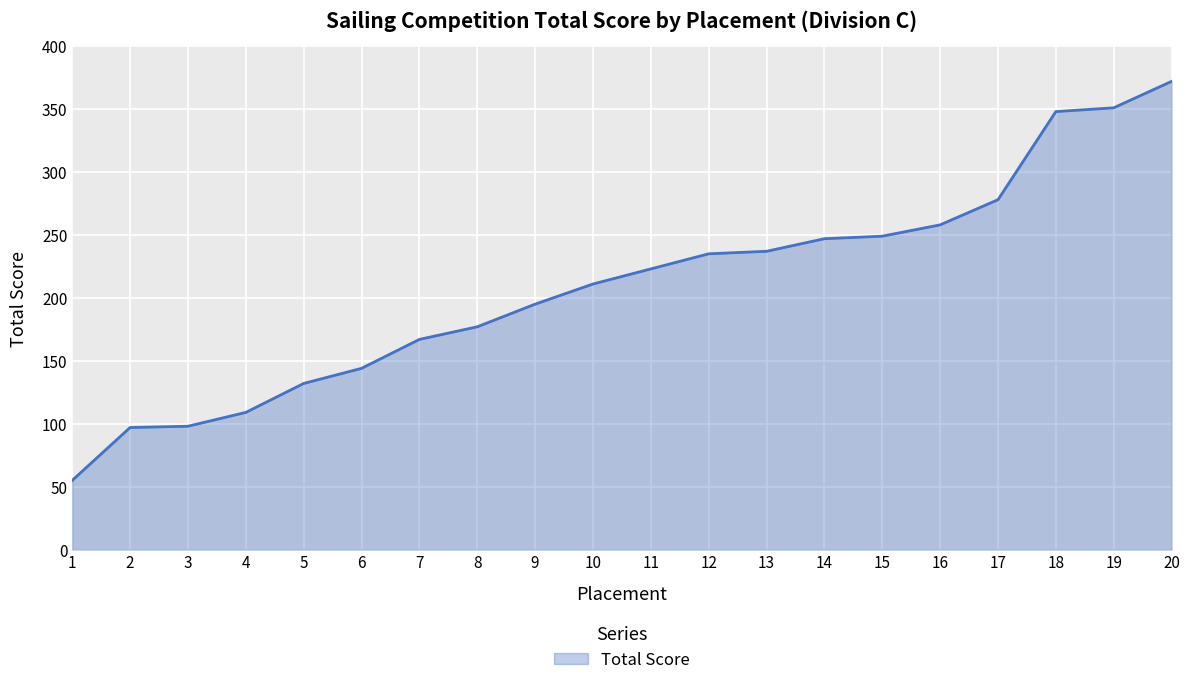

The value at 7 is 167. True or false?

True